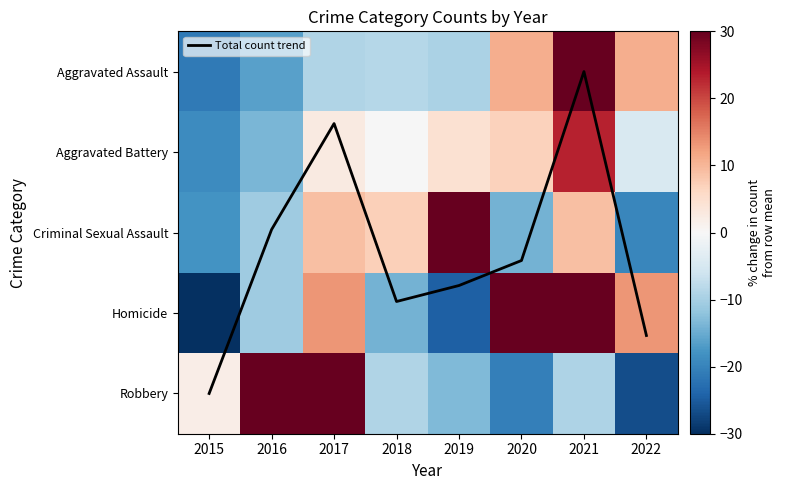

At which category is the sum across all series the highest?

2021